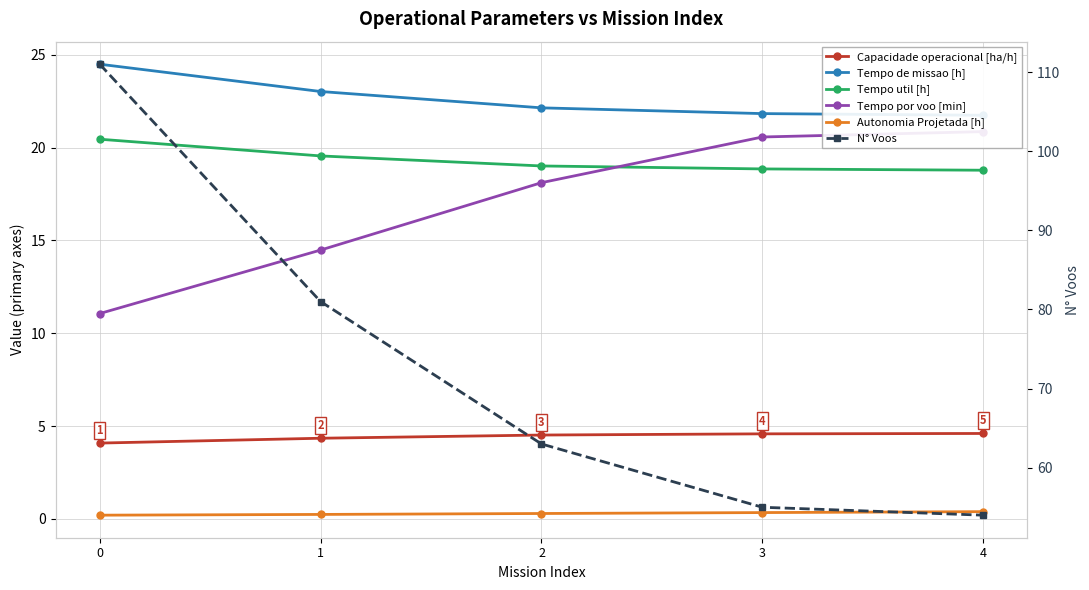

What are all the series names shown in the legend?

Capacidade operacional [ha/h], Tempo de missao [h], Tempo util [h], Tempo por voo [min], Autonomia Projetada [h], N° Voos